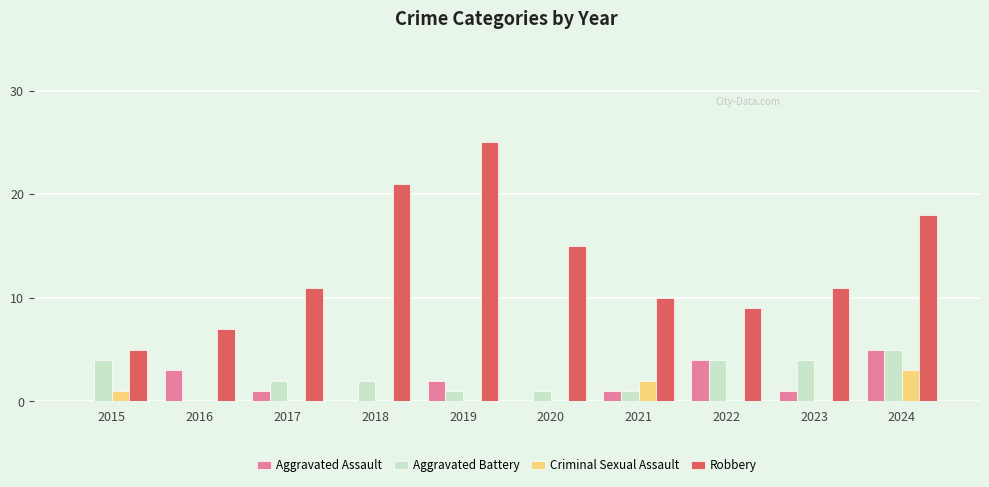

The value of Criminal Sexual Assault at 2023 is 0. True or false?

True